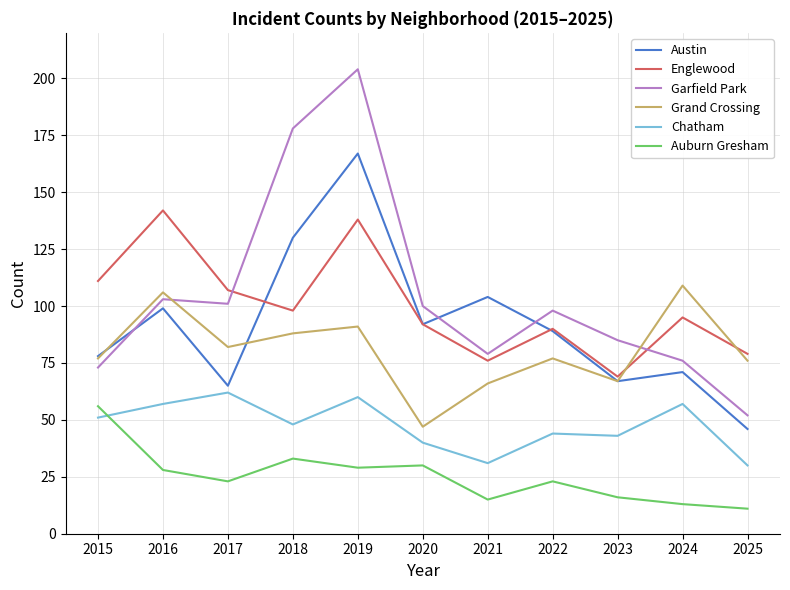

What is the difference between the maximum and minimum values in the Austin series?

121